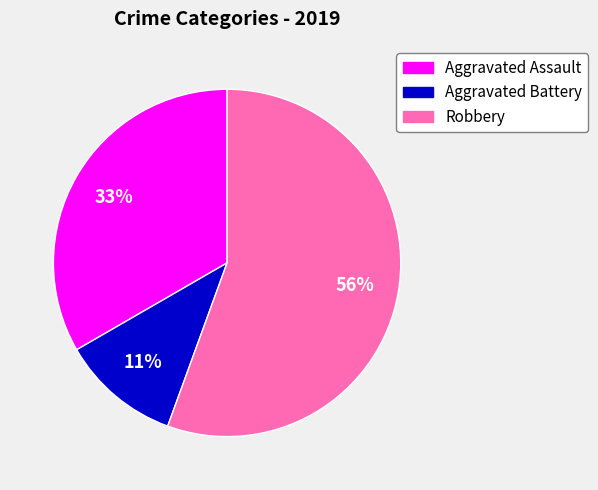

To the nearest percent, what is the difference between the Aggravated Assault and Aggravated Battery slice percentages?

22%